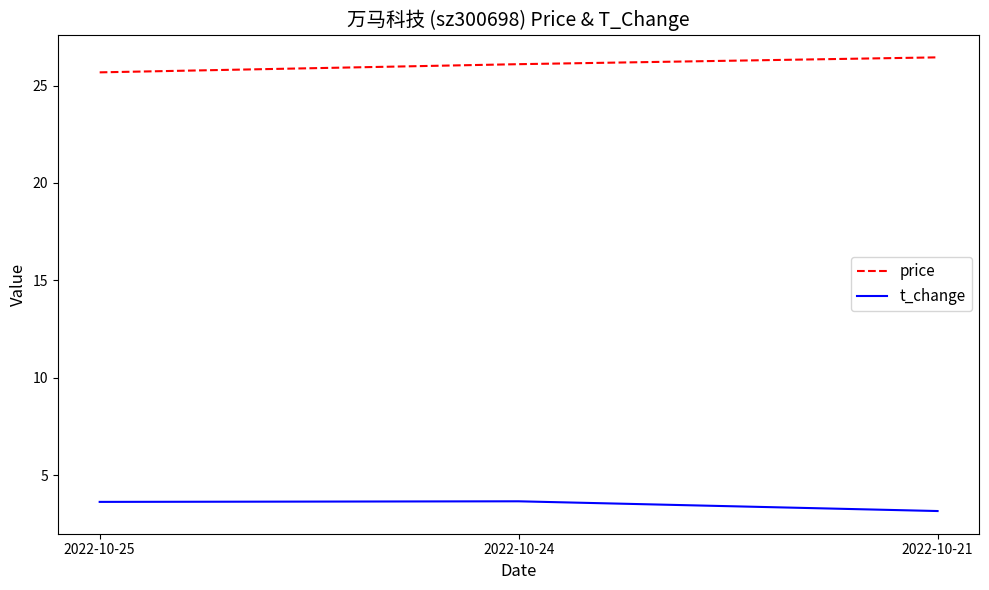

What is the sum of all price values?

78.2